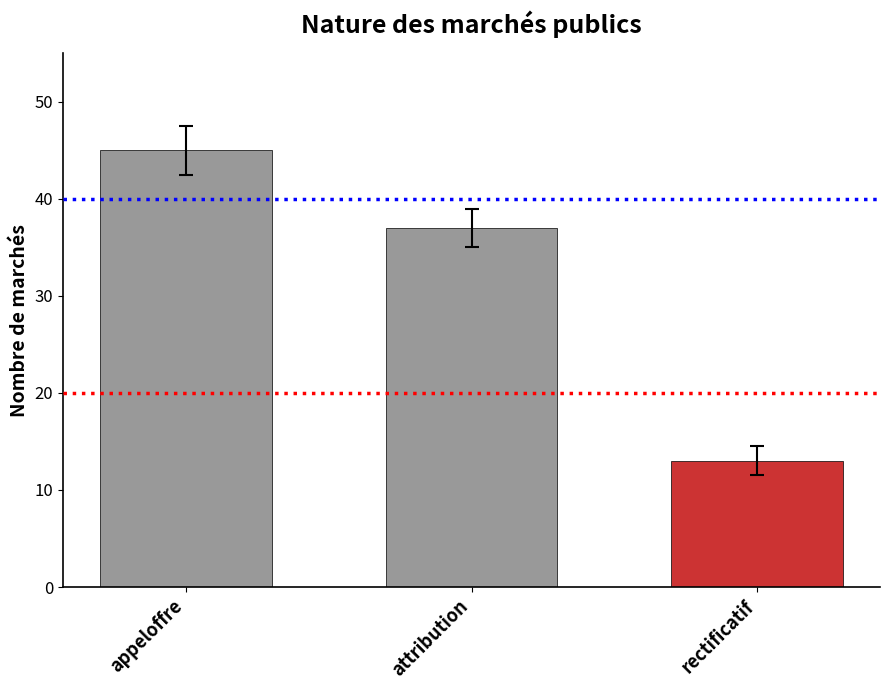

How many data points does each series have?

3